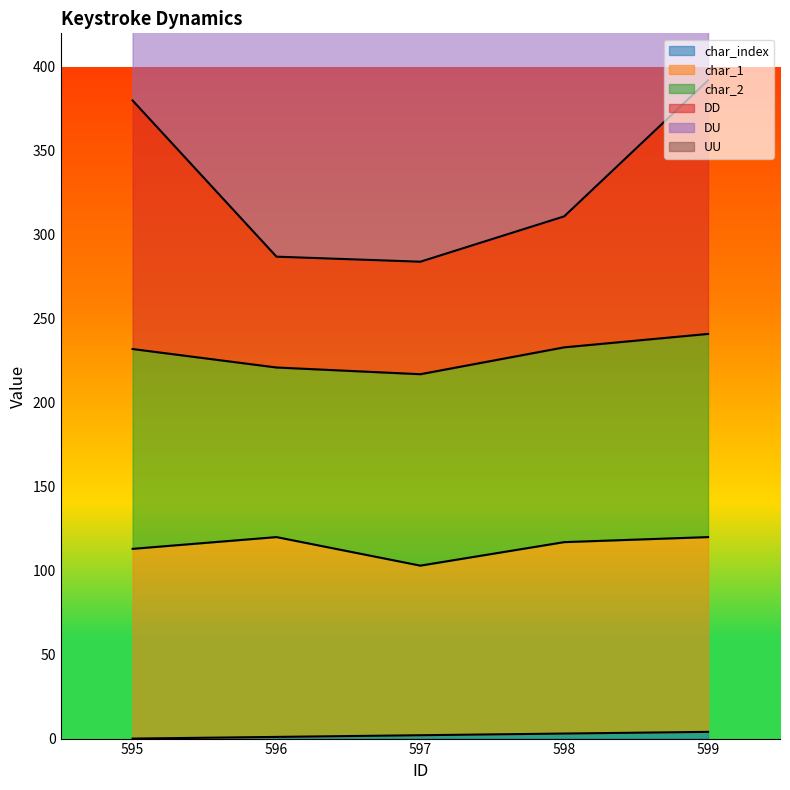

True or false: char_index has a value of -1 at 595.

False